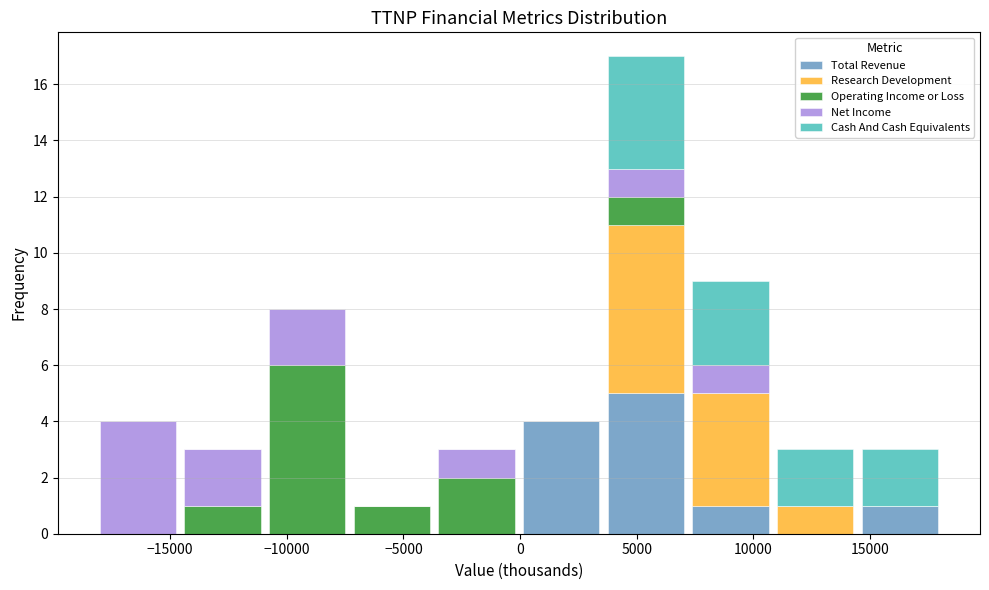

Reading left to right, transcribe this chart: for each stacked bar, give the range it covers on the x-axis and its total height. Neither the bar edges nor the heights are printed on the chart, so give them approximately, as read against the axes.

-18000 to -14500: 4
-14500 to -11000: 3
-11000 to -7500: 8
-7500 to -3500: 1
-3500 to 0: 3
0 to 3500: 4
3500 to 7000: 17
7000 to 11000: 9
11000 to 14500: 3
14500 to 18000: 3